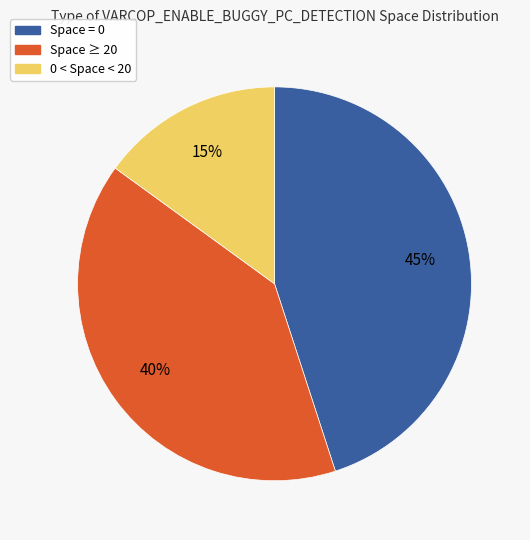

Is there a majority slice in this chart?

No